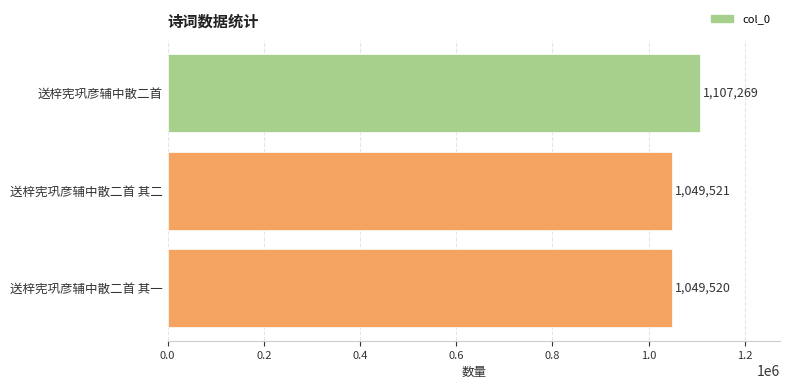

What is the difference between the maximum and second lowest values?

57748